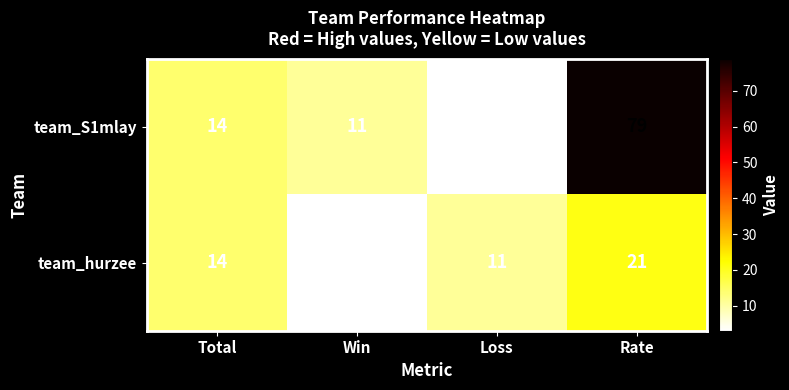

Rank the series at Win from highest to lowest value.

team_S1mlay, team_hurzee